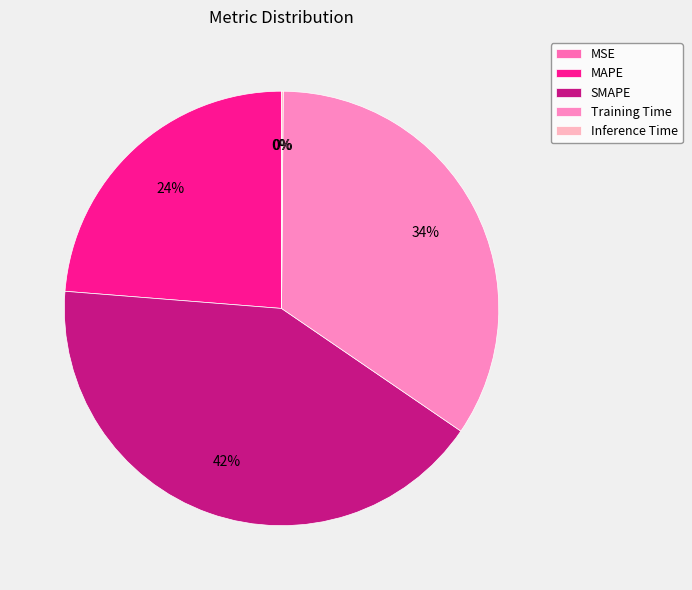

Does Inference Time account for over 50% of the chart?

No